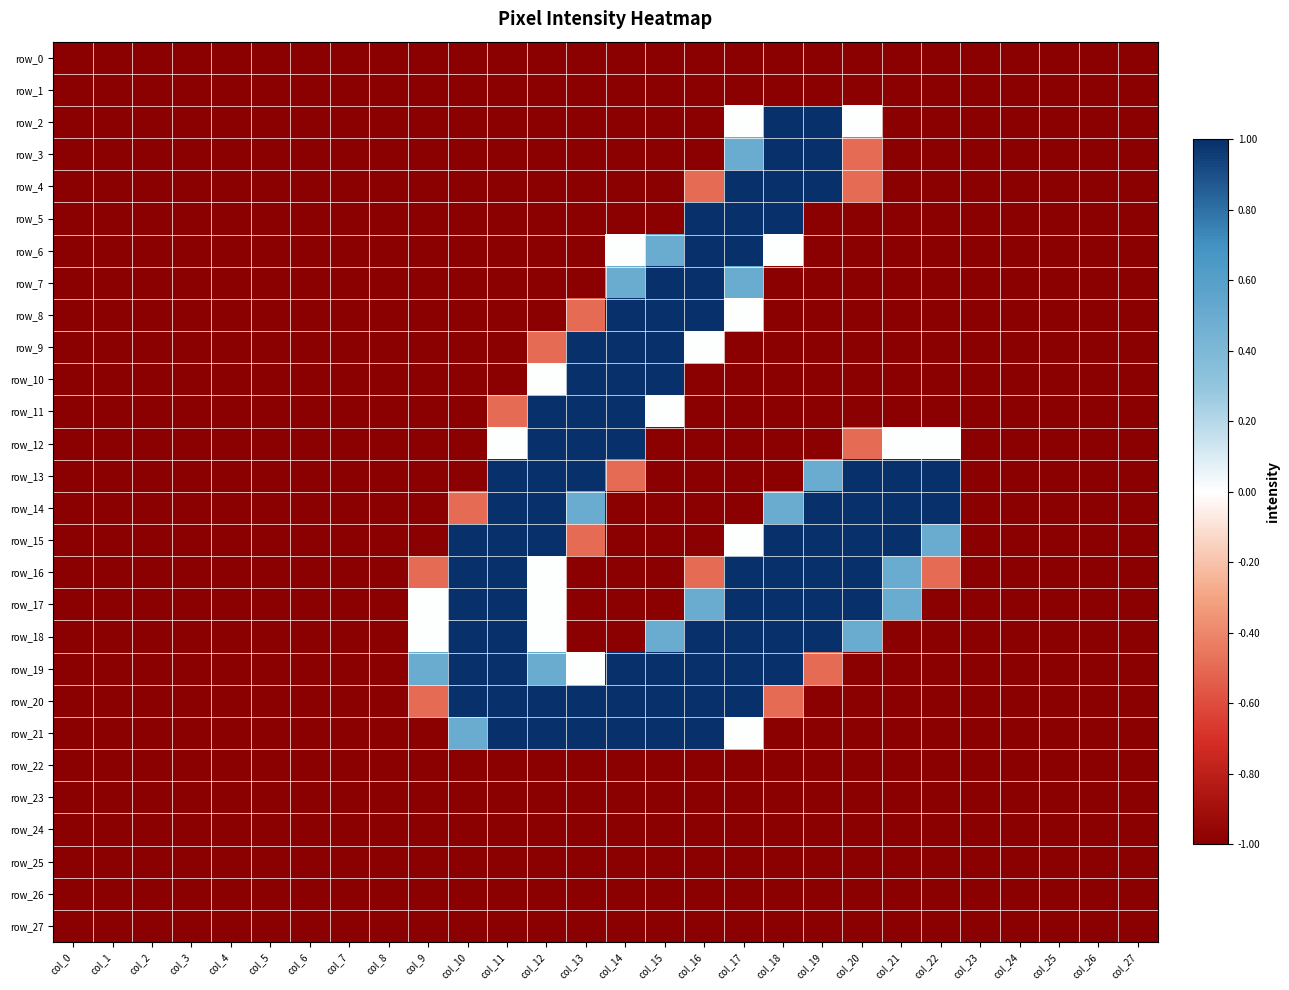

Reading left to right, what are all the values shown in this chart?

row_0: -1.0	-1.0	-1.0	-1.0	-1.0	-1.0	-1.0	-1.0	-1.0	-1.0	-1.0	-1.0	-1.0	-1.0	-1.0	-1.0	-1.0	-1.0	-1.0	-1.0	-1.0	-1.0	-1.0	-1.0	-1.0	-1.0	-1.0	-1.0
row_1: -1.0	-1.0	-1.0	-1.0	-1.0	-1.0	-1.0	-1.0	-1.0	-1.0	-1.0	-1.0	-1.0	-1.0	-1.0	-1.0	-1.0	-1.0	-1.0	-1.0	-1.0	-1.0	-1.0	-1.0	-1.0	-1.0	-1.0	-1.0
row_2: -1.0	-1.0	-1.0	-1.0	-1.0	-1.0	-1.0	-1.0	-1.0	-1.0	-1.0	-1.0	-1.0	-1.0	-1.0	-1.0	-1.0	0.0	1.0	1.0	0.0	-1.0	-1.0	-1.0	-1.0	-1.0	-1.0	-1.0
row_3: -1.0	-1.0	-1.0	-1.0	-1.0	-1.0	-1.0	-1.0	-1.0	-1.0	-1.0	-1.0	-1.0	-1.0	-1.0	-1.0	-1.0	0.5	1.0	1.0	-0.5	-1.0	-1.0	-1.0	-1.0	-1.0	-1.0	-1.0
row_4: -1.0	-1.0	-1.0	-1.0	-1.0	-1.0	-1.0	-1.0	-1.0	-1.0	-1.0	-1.0	-1.0	-1.0	-1.0	-1.0	-0.5	1.0	1.0	1.0	-0.5	-1.0	-1.0	-1.0	-1.0	-1.0	-1.0	-1.0
row_5: -1.0	-1.0	-1.0	-1.0	-1.0	-1.0	-1.0	-1.0	-1.0	-1.0	-1.0	-1.0	-1.0	-1.0	-1.0	-1.0	1.0	1.0	1.0	-1.0	-1.0	-1.0	-1.0	-1.0	-1.0	-1.0	-1.0	-1.0
row_6: -1.0	-1.0	-1.0	-1.0	-1.0	-1.0	-1.0	-1.0	-1.0	-1.0	-1.0	-1.0	-1.0	-1.0	0.0	0.5	1.0	1.0	0.0	-1.0	-1.0	-1.0	-1.0	-1.0	-1.0	-1.0	-1.0	-1.0
row_7: -1.0	-1.0	-1.0	-1.0	-1.0	-1.0	-1.0	-1.0	-1.0	-1.0	-1.0	-1.0	-1.0	-1.0	0.5	1.0	1.0	0.5	-1.0	-1.0	-1.0	-1.0	-1.0	-1.0	-1.0	-1.0	-1.0	-1.0
row_8: -1.0	-1.0	-1.0	-1.0	-1.0	-1.0	-1.0	-1.0	-1.0	-1.0	-1.0	-1.0	-1.0	-0.5	1.0	1.0	1.0	0.0	-1.0	-1.0	-1.0	-1.0	-1.0	-1.0	-1.0	-1.0	-1.0	-1.0
row_9: -1.0	-1.0	-1.0	-1.0	-1.0	-1.0	-1.0	-1.0	-1.0	-1.0	-1.0	-1.0	-0.5	1.0	1.0	1.0	0.0	-1.0	-1.0	-1.0	-1.0	-1.0	-1.0	-1.0	-1.0	-1.0	-1.0	-1.0
row_10: -1.0	-1.0	-1.0	-1.0	-1.0	-1.0	-1.0	-1.0	-1.0	-1.0	-1.0	-1.0	0.0	1.0	1.0	1.0	-1.0	-1.0	-1.0	-1.0	-1.0	-1.0	-1.0	-1.0	-1.0	-1.0	-1.0	-1.0
row_11: -1.0	-1.0	-1.0	-1.0	-1.0	-1.0	-1.0	-1.0	-1.0	-1.0	-1.0	-0.5	1.0	1.0	1.0	0.0	-1.0	-1.0	-1.0	-1.0	-1.0	-1.0	-1.0	-1.0	-1.0	-1.0	-1.0	-1.0
row_12: -1.0	-1.0	-1.0	-1.0	-1.0	-1.0	-1.0	-1.0	-1.0	-1.0	-1.0	0.0	1.0	1.0	1.0	-1.0	-1.0	-1.0	-1.0	-1.0	-0.5	0.0	0.0	-1.0	-1.0	-1.0	-1.0	-1.0
row_13: -1.0	-1.0	-1.0	-1.0	-1.0	-1.0	-1.0	-1.0	-1.0	-1.0	-1.0	1.0	1.0	1.0	-0.5	-1.0	-1.0	-1.0	-1.0	0.5	1.0	1.0	1.0	-1.0	-1.0	-1.0	-1.0	-1.0
row_14: -1.0	-1.0	-1.0	-1.0	-1.0	-1.0	-1.0	-1.0	-1.0	-1.0	-0.5	1.0	1.0	0.5	-1.0	-1.0	-1.0	-1.0	0.5	1.0	1.0	1.0	1.0	-1.0	-1.0	-1.0	-1.0	-1.0
row_15: -1.0	-1.0	-1.0	-1.0	-1.0	-1.0	-1.0	-1.0	-1.0	-1.0	1.0	1.0	1.0	-0.5	-1.0	-1.0	-1.0	0.0	1.0	1.0	1.0	1.0	0.5	-1.0	-1.0	-1.0	-1.0	-1.0
row_16: -1.0	-1.0	-1.0	-1.0	-1.0	-1.0	-1.0	-1.0	-1.0	-0.5	1.0	1.0	0.0	-1.0	-1.0	-1.0	-0.5	1.0	1.0	1.0	1.0	0.5	-0.5	-1.0	-1.0	-1.0	-1.0	-1.0
row_17: -1.0	-1.0	-1.0	-1.0	-1.0	-1.0	-1.0	-1.0	-1.0	0.0	1.0	1.0	0.0	-1.0	-1.0	-1.0	0.5	1.0	1.0	1.0	1.0	0.5	-1.0	-1.0	-1.0	-1.0	-1.0	-1.0
row_18: -1.0	-1.0	-1.0	-1.0	-1.0	-1.0	-1.0	-1.0	-1.0	0.0	1.0	1.0	0.0	-1.0	-1.0	0.5	1.0	1.0	1.0	1.0	0.5	-1.0	-1.0	-1.0	-1.0	-1.0	-1.0	-1.0
row_19: -1.0	-1.0	-1.0	-1.0	-1.0	-1.0	-1.0	-1.0	-1.0	0.5	1.0	1.0	0.5	0.0	1.0	1.0	1.0	1.0	1.0	-0.5	-1.0	-1.0	-1.0	-1.0	-1.0	-1.0	-1.0	-1.0
row_20: -1.0	-1.0	-1.0	-1.0	-1.0	-1.0	-1.0	-1.0	-1.0	-0.5	1.0	1.0	1.0	1.0	1.0	1.0	1.0	1.0	-0.5	-1.0	-1.0	-1.0	-1.0	-1.0	-1.0	-1.0	-1.0	-1.0
row_21: -1.0	-1.0	-1.0	-1.0	-1.0	-1.0	-1.0	-1.0	-1.0	-1.0	0.5	1.0	1.0	1.0	1.0	1.0	1.0	0.0	-1.0	-1.0	-1.0	-1.0	-1.0	-1.0	-1.0	-1.0	-1.0	-1.0
row_22: -1.0	-1.0	-1.0	-1.0	-1.0	-1.0	-1.0	-1.0	-1.0	-1.0	-1.0	-1.0	-1.0	-1.0	-1.0	-1.0	-1.0	-1.0	-1.0	-1.0	-1.0	-1.0	-1.0	-1.0	-1.0	-1.0	-1.0	-1.0
row_23: -1.0	-1.0	-1.0	-1.0	-1.0	-1.0	-1.0	-1.0	-1.0	-1.0	-1.0	-1.0	-1.0	-1.0	-1.0	-1.0	-1.0	-1.0	-1.0	-1.0	-1.0	-1.0	-1.0	-1.0	-1.0	-1.0	-1.0	-1.0
row_24: -1.0	-1.0	-1.0	-1.0	-1.0	-1.0	-1.0	-1.0	-1.0	-1.0	-1.0	-1.0	-1.0	-1.0	-1.0	-1.0	-1.0	-1.0	-1.0	-1.0	-1.0	-1.0	-1.0	-1.0	-1.0	-1.0	-1.0	-1.0
row_25: -1.0	-1.0	-1.0	-1.0	-1.0	-1.0	-1.0	-1.0	-1.0	-1.0	-1.0	-1.0	-1.0	-1.0	-1.0	-1.0	-1.0	-1.0	-1.0	-1.0	-1.0	-1.0	-1.0	-1.0	-1.0	-1.0	-1.0	-1.0
row_26: -1.0	-1.0	-1.0	-1.0	-1.0	-1.0	-1.0	-1.0	-1.0	-1.0	-1.0	-1.0	-1.0	-1.0	-1.0	-1.0	-1.0	-1.0	-1.0	-1.0	-1.0	-1.0	-1.0	-1.0	-1.0	-1.0	-1.0	-1.0
row_27: -1.0	-1.0	-1.0	-1.0	-1.0	-1.0	-1.0	-1.0	-1.0	-1.0	-1.0	-1.0	-1.0	-1.0	-1.0	-1.0	-1.0	-1.0	-1.0	-1.0	-1.0	-1.0	-1.0	-1.0	-1.0	-1.0	-1.0	-1.0